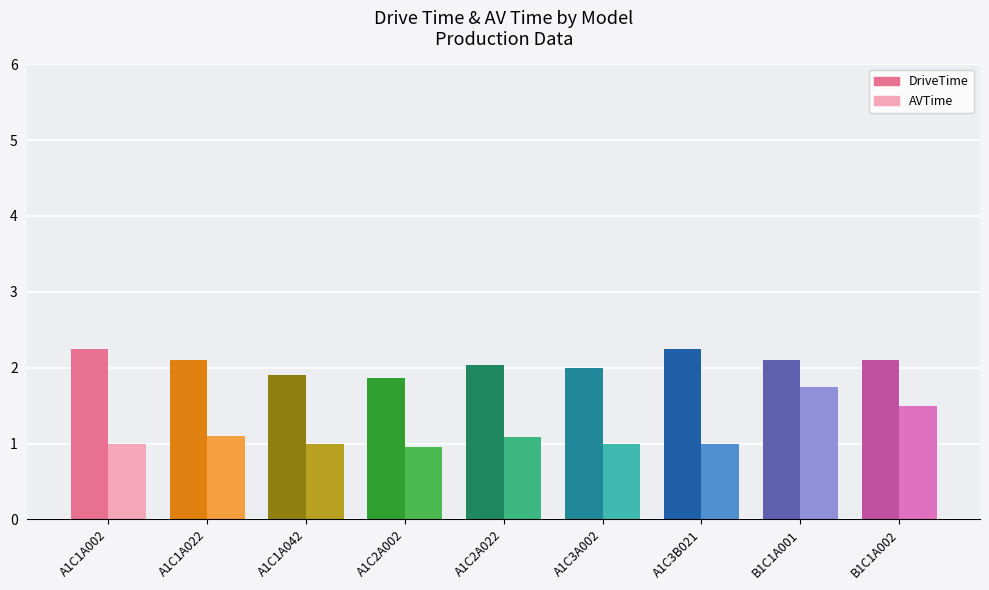

Which series has the largest total across all categories?

DriveTime